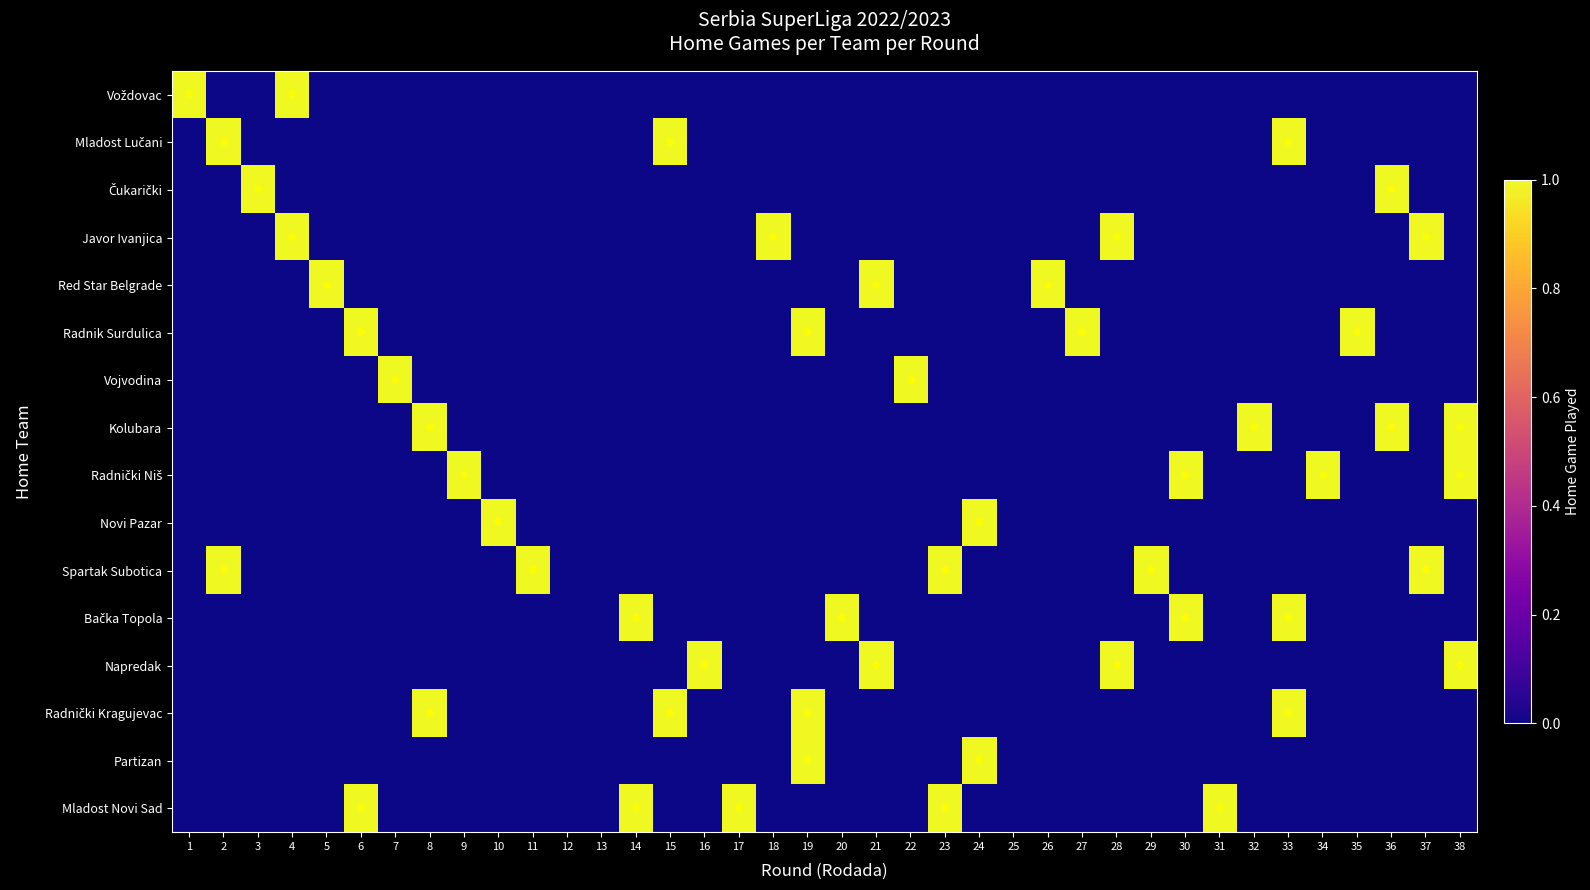

Rank the series at 12 from lowest to highest value.

Voždovac, Mladost Lučani, Čukarički, Javor Ivanjica, Red Star Belgrade, Radnik Surdulica, Vojvodina, Kolubara, Radnički Niš, Novi Pazar, Spartak Subotica, Bačka Topola, Napredak, Radnički Kragujevac, Partizan, Mladost Novi Sad